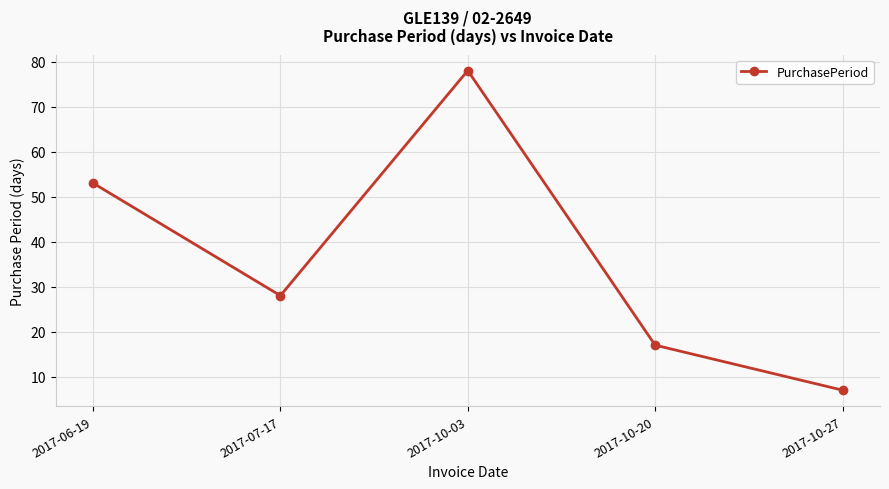

What is the smallest value displayed?

7